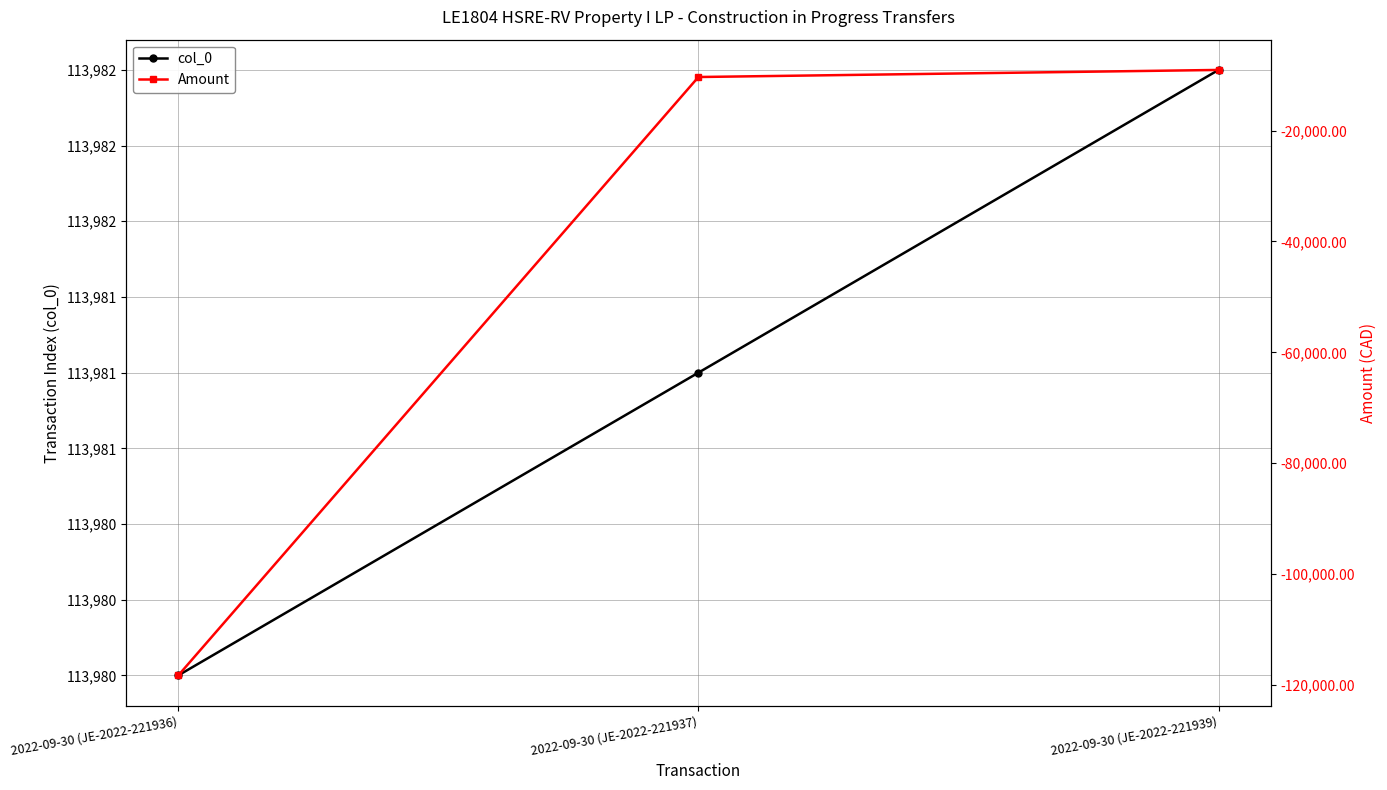

What is the value of the Amount point at the 1st from the left?

-118274.2